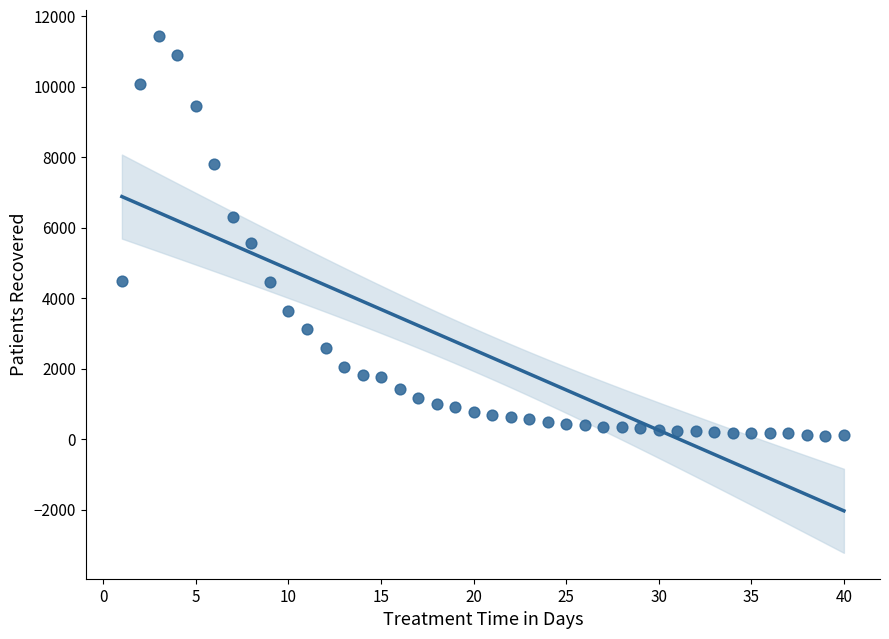

What Y value in the scatter plot is closest to 5771?

5561